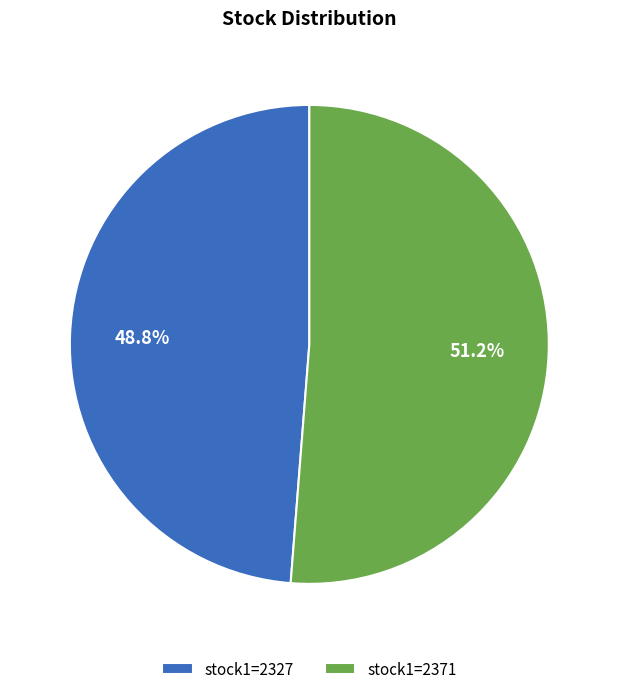

Is there any slice that represents more than half of the pie?

Yes